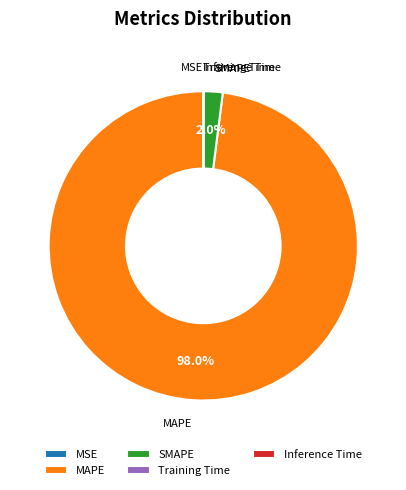

What portion of the pie excludes SMAPE?

98.0%